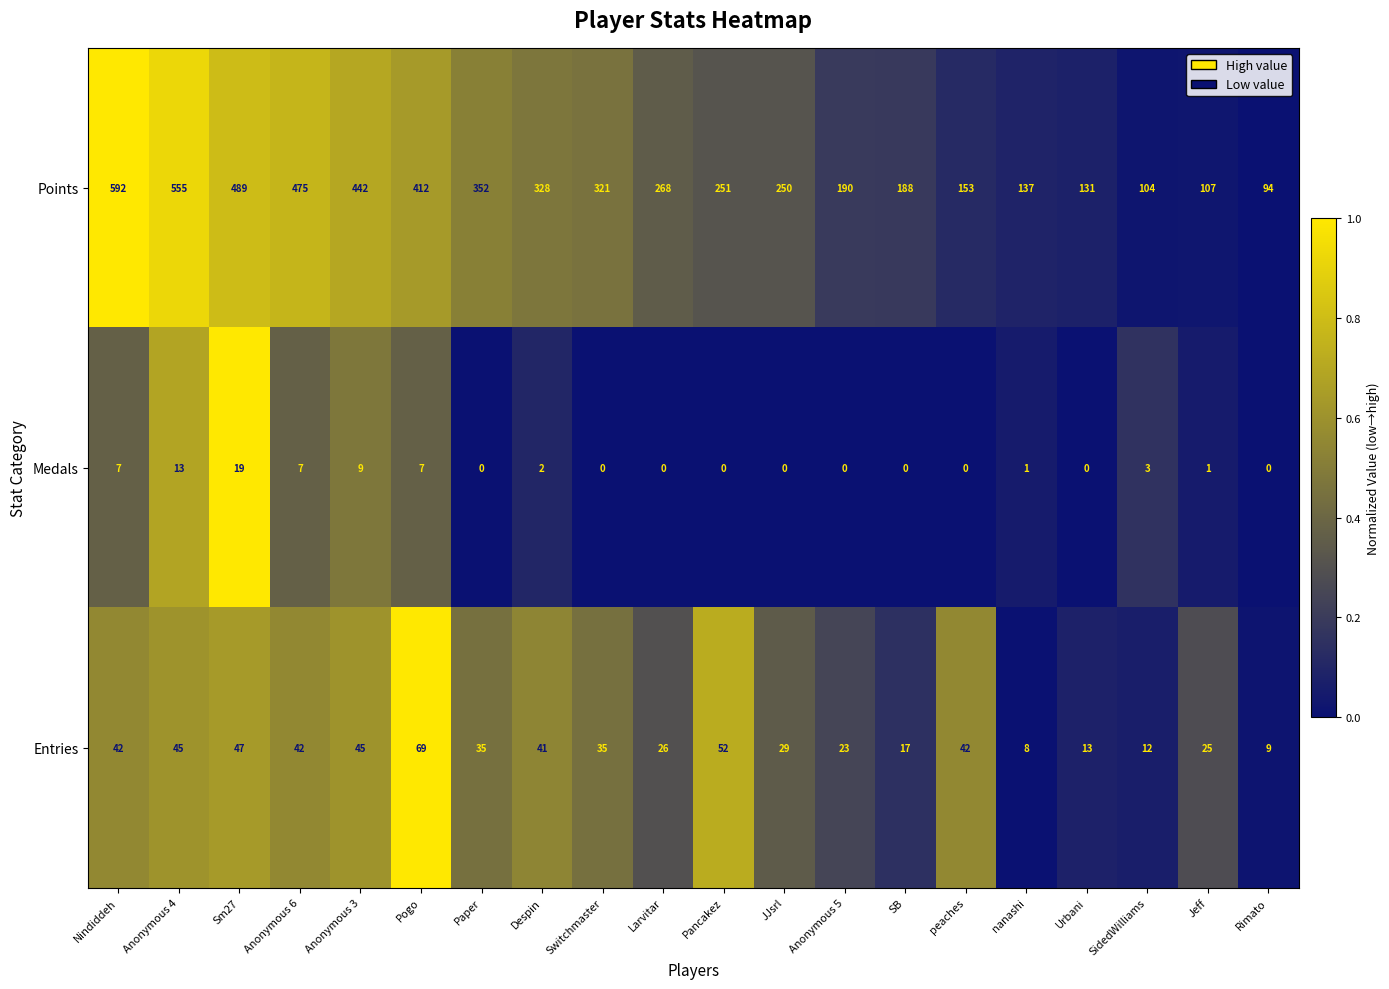

How many series are shown in this chart?

3